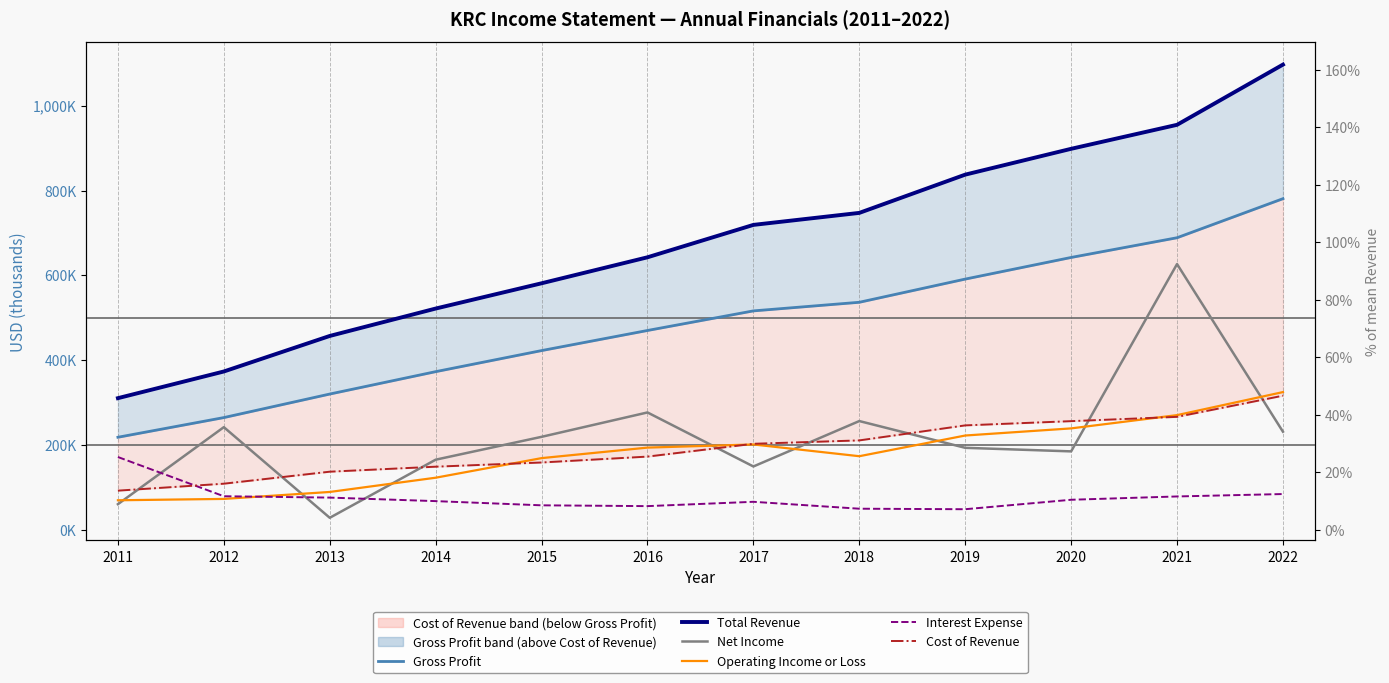

What is the value of the Net Income point at the 4th from the left?

165300